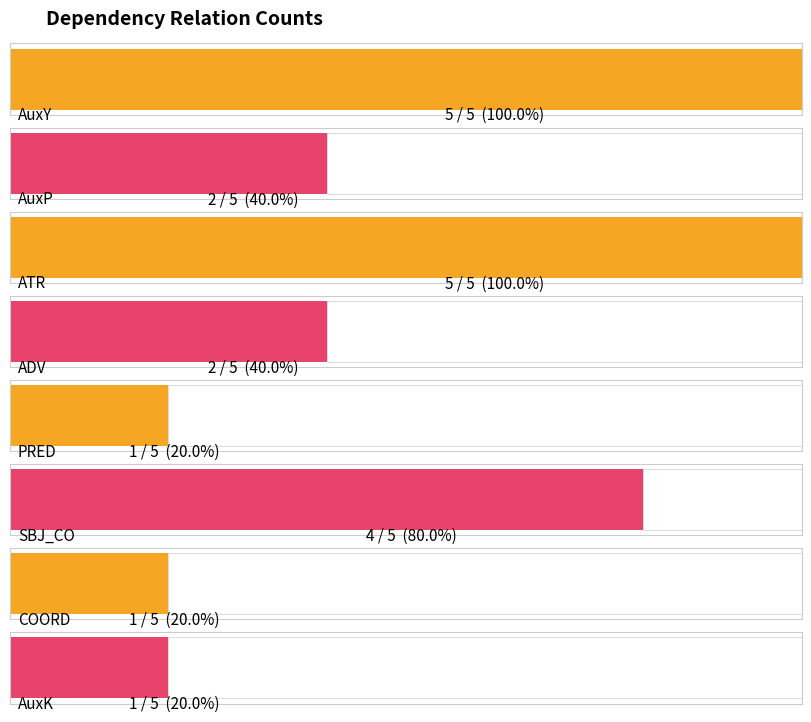

What is the change in value from AuxP to COORD?

-1